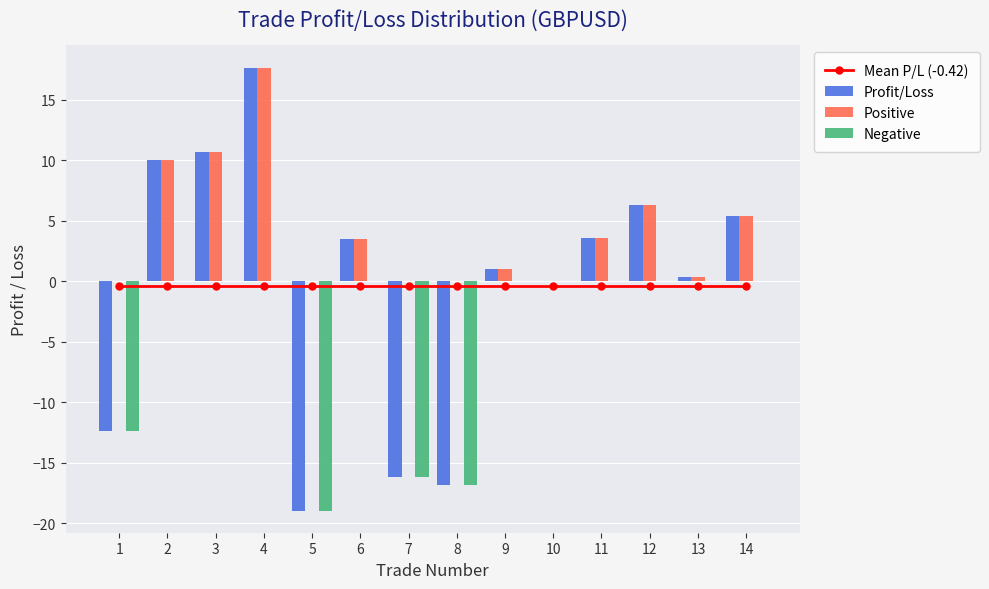

What is the difference between the second highest and minimum values in the Profit/Loss series?

29.6